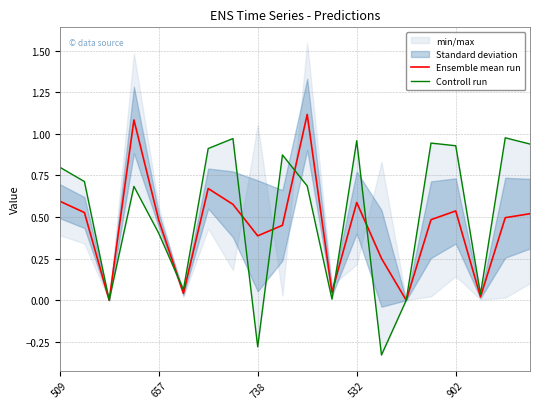

What is the highest value of the Ensemble mean run series?

1.1